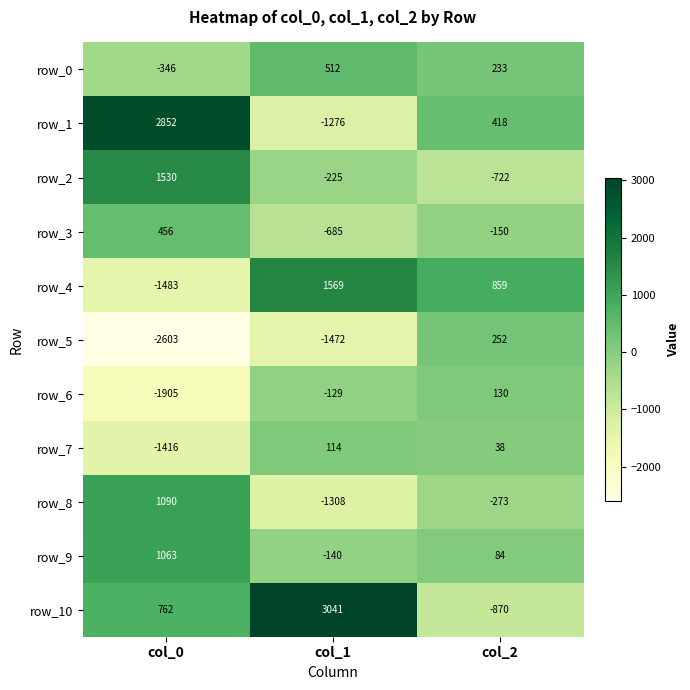

Rank the series at col_0 from lowest to highest value.

row_5, row_6, row_4, row_7, row_0, row_3, row_10, row_9, row_8, row_2, row_1